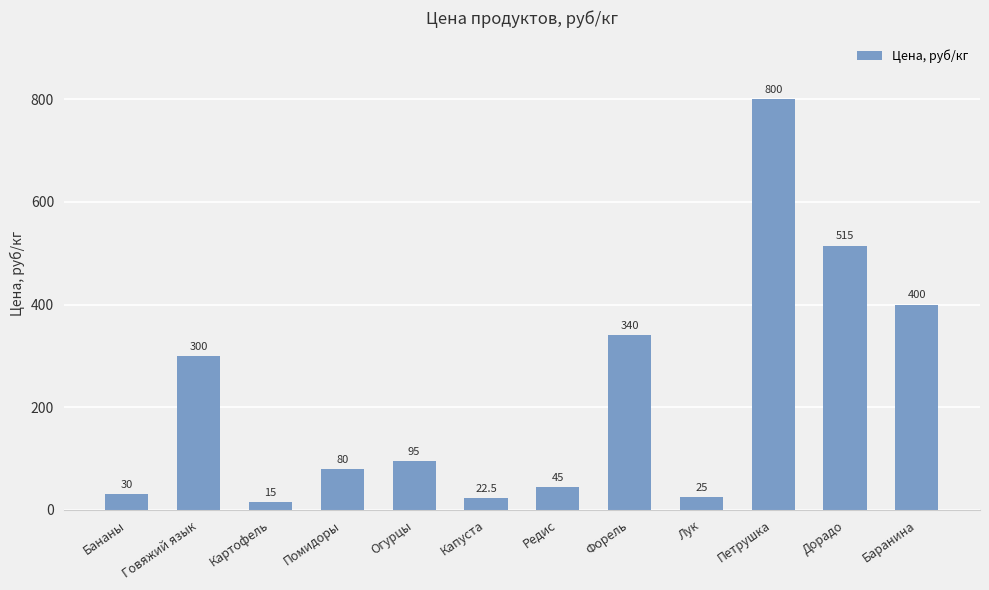

What is the sum of the values at Форель and Редис?

385.0